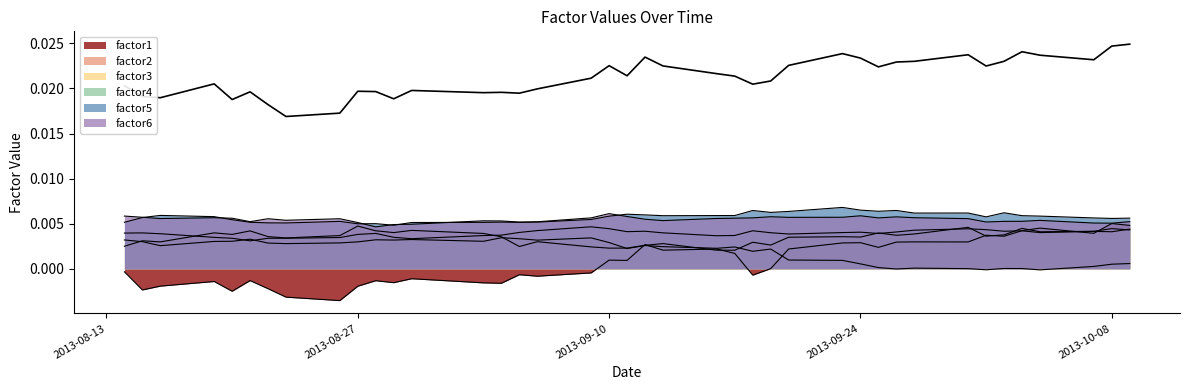

Count the factor2 values in the range 0 to 1.

40